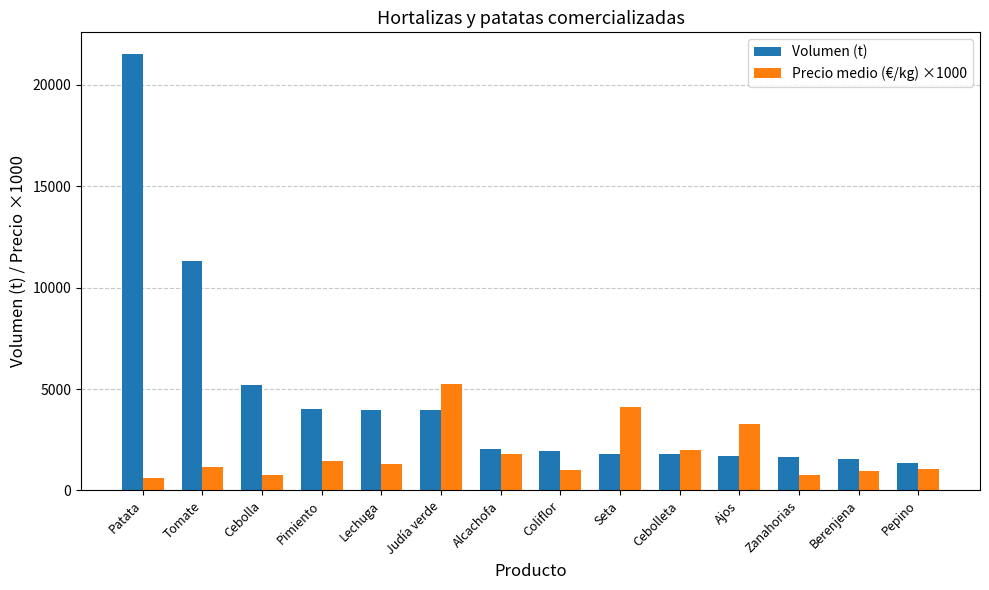

What is the average value of the Precio medio (€/kg) ×1000 series?

1821.4